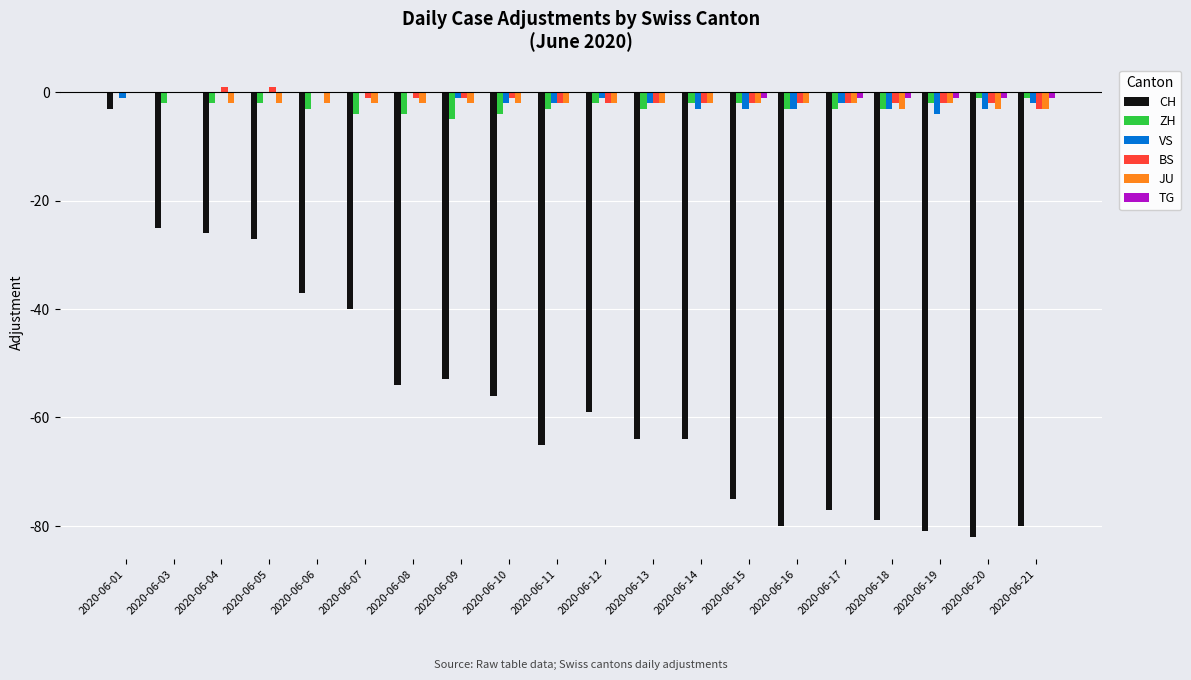

The JU series shows -2 at 2020-06-14. True or false?

True